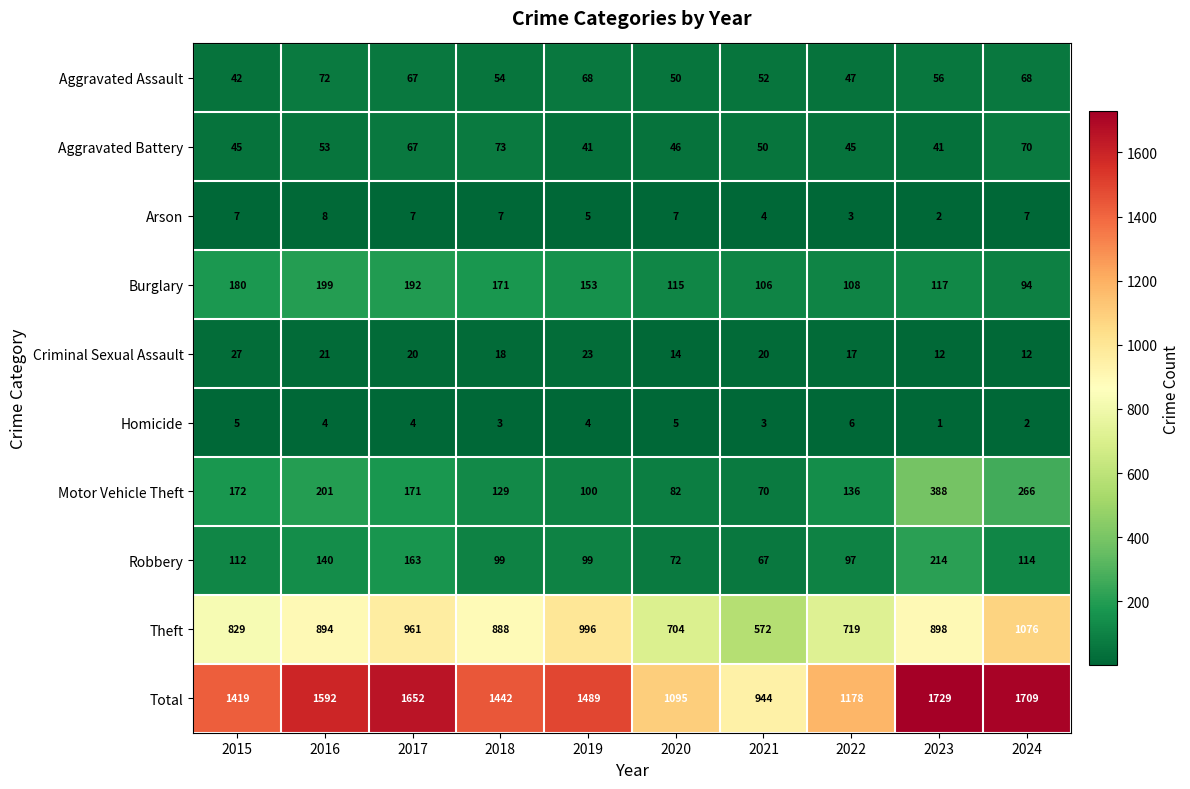

Is it true that Burglary equals 90 at 2018?

False